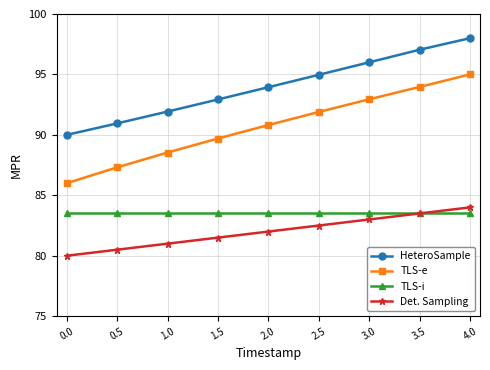

What is the difference between the HeteroSample values at 3.0 and 2.0?

2.1